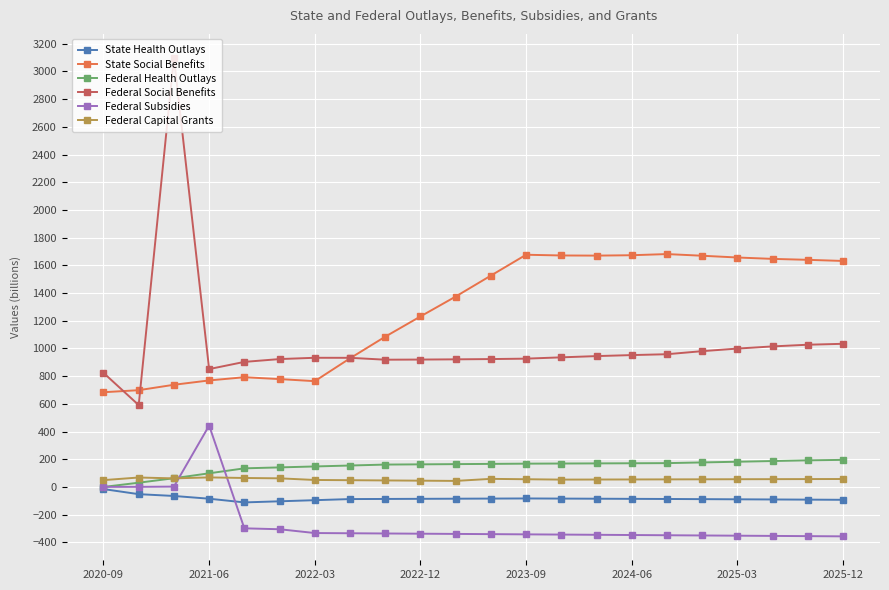

What is the average value of the State Health Outlays series?

-83.3